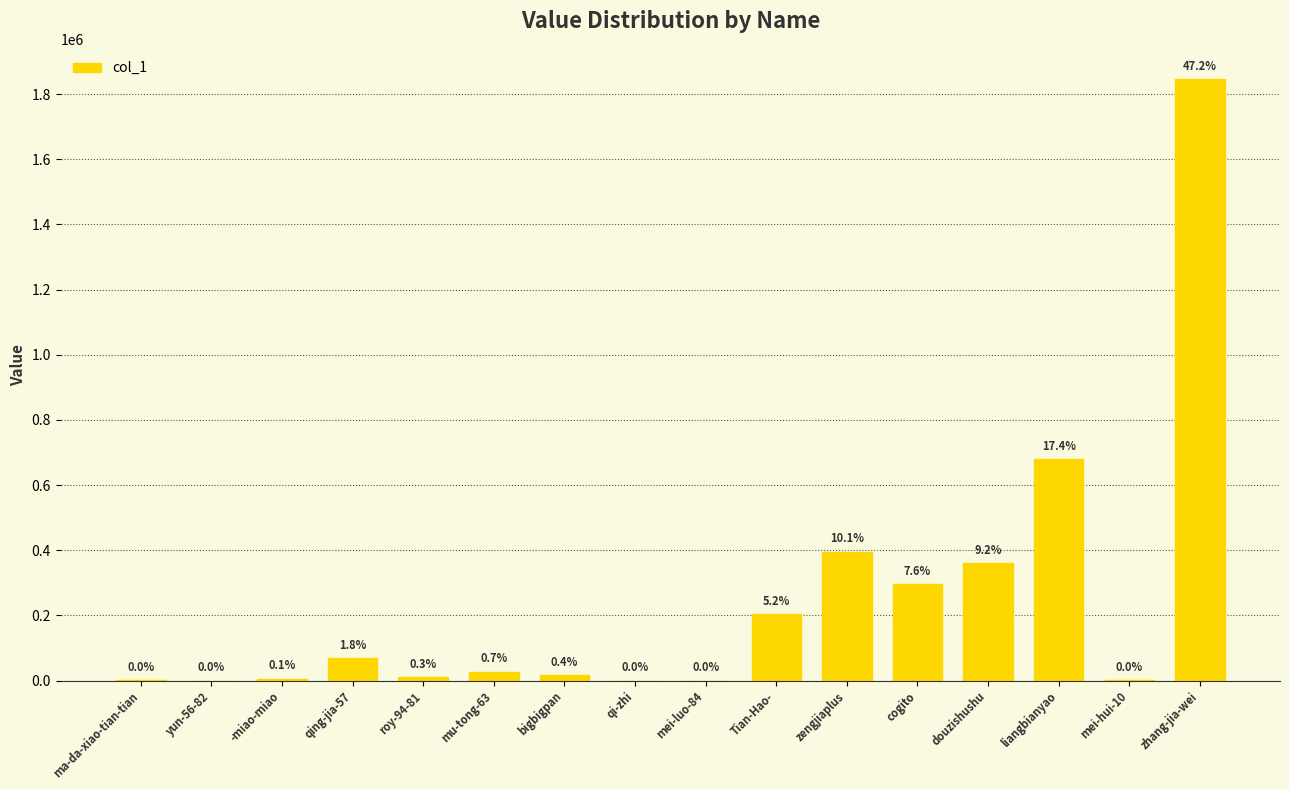

Are the bars horizontal?

No